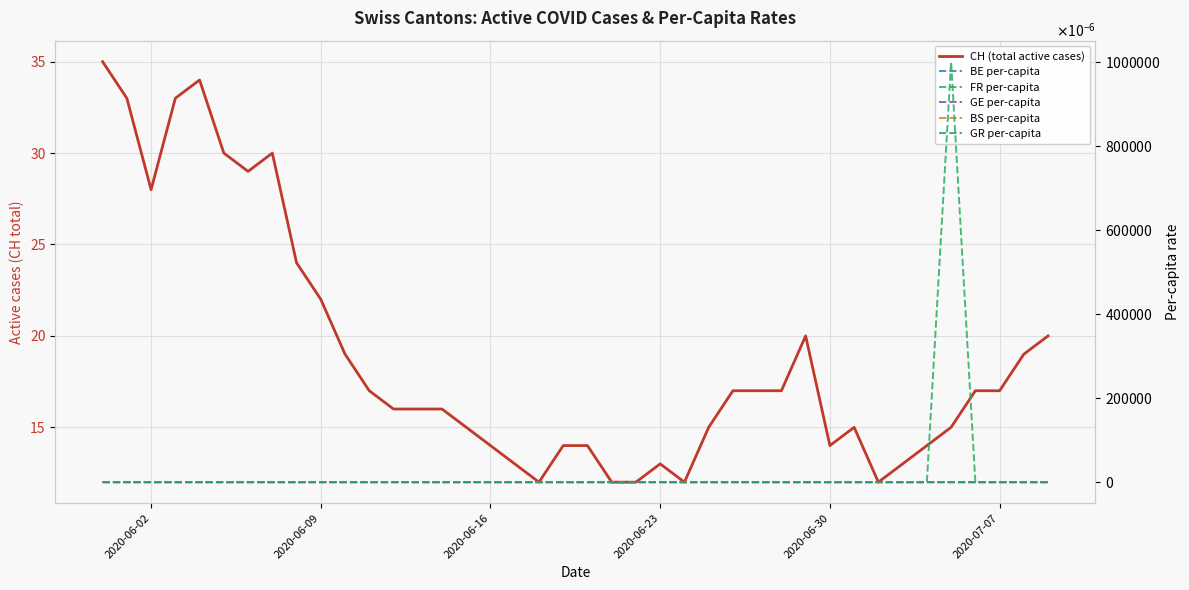

Rank the series by their maximum value, from highest to lowest.

CH (total active cases), FR per-capita, BS per-capita, GE per-capita, GR per-capita, BE per-capita